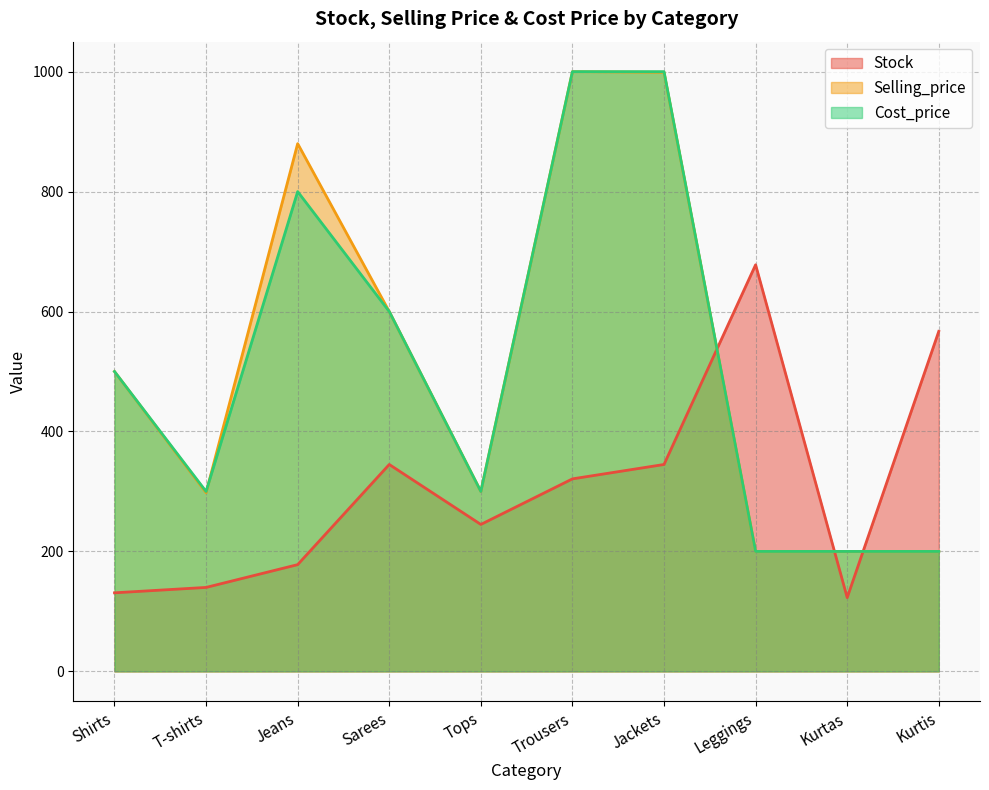

Where is Selling_price nearest to the value 600?

Sarees